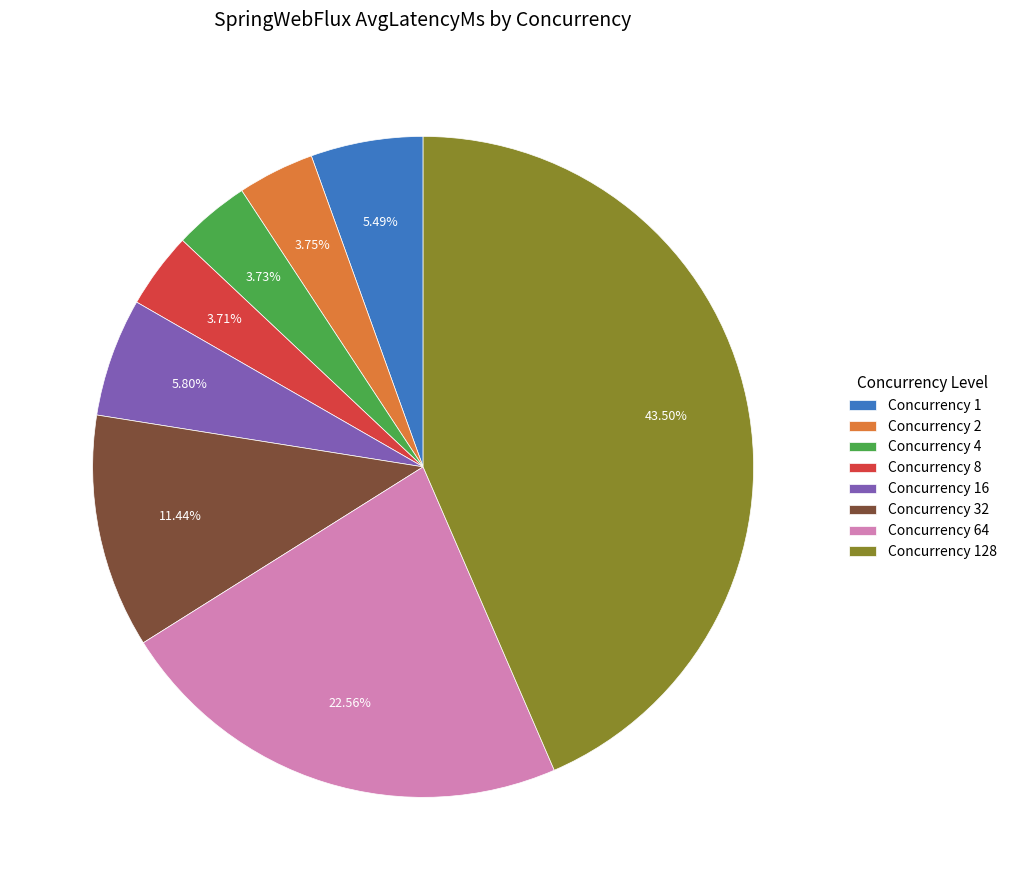

Is the sum of Concurrency 128 and Concurrency 64 greater than half?

Yes